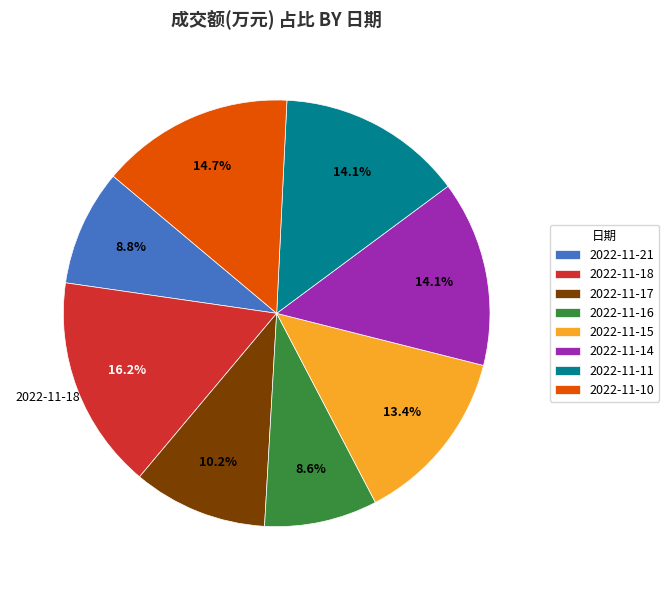

Does 2022-11-15 account for over 50% of the chart?

No